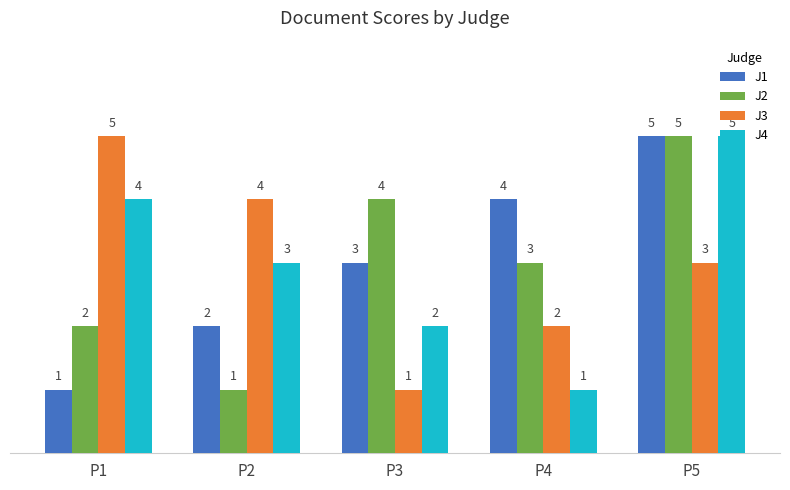

Rank the series at P4 from highest to lowest value.

J1, J2, J3, J4